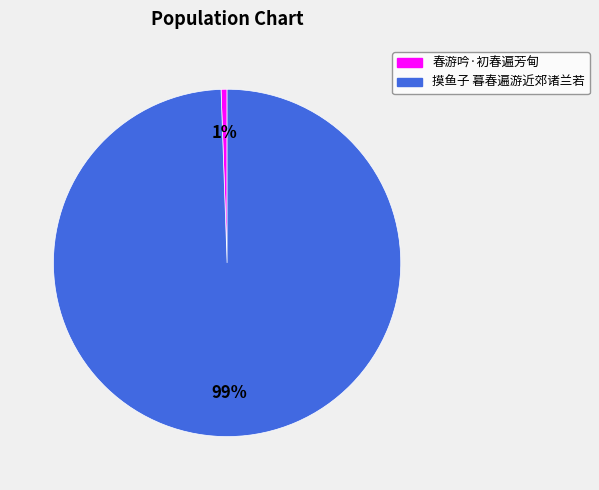

To the nearest percent, what is the combined percentage of 摸鱼子 暮春遍游近郊诸兰若 and 春游吟·初春遍芳甸?

100%